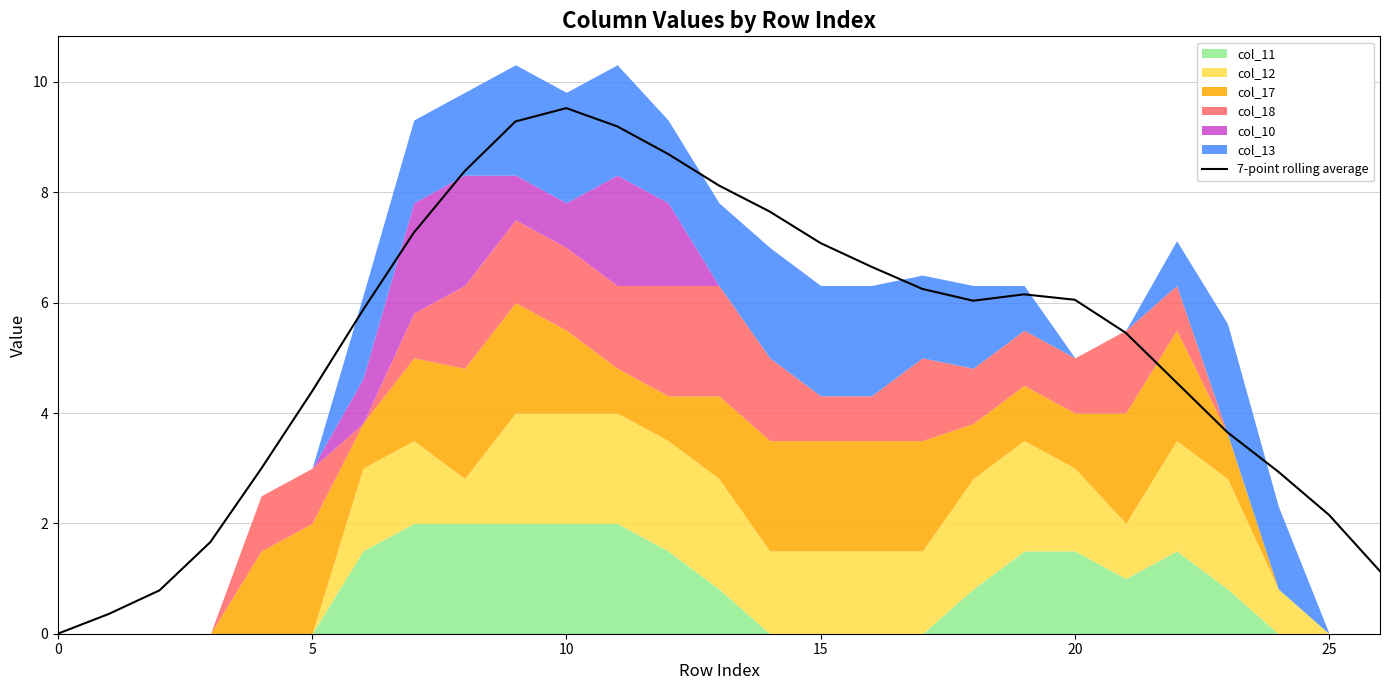

At which category does the data reach its first local peak?

10